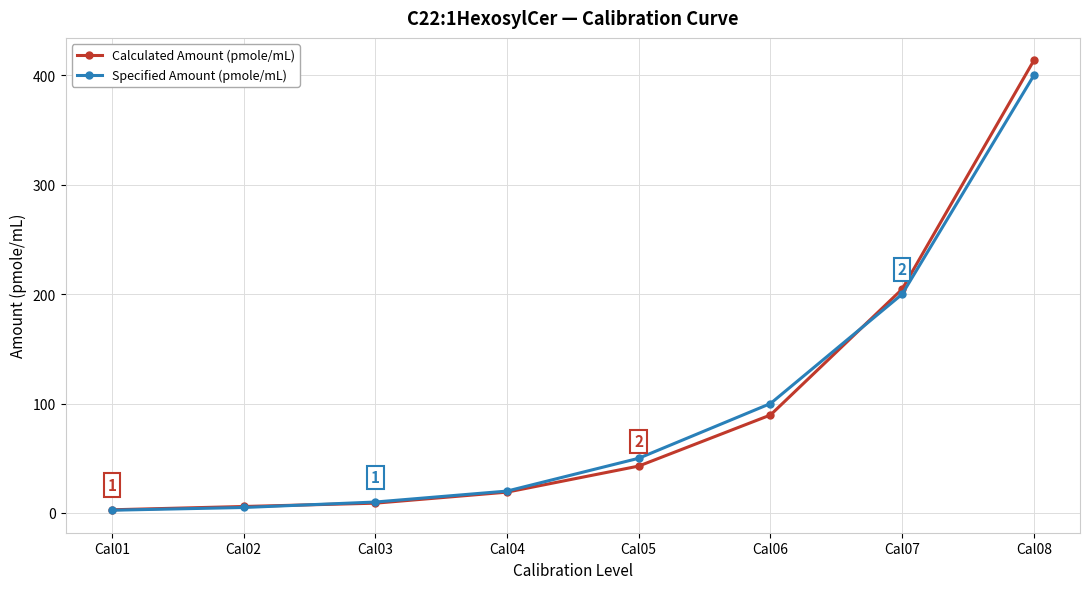

Which series has the widest spread of values?

Calculated Amount (pmole/mL)